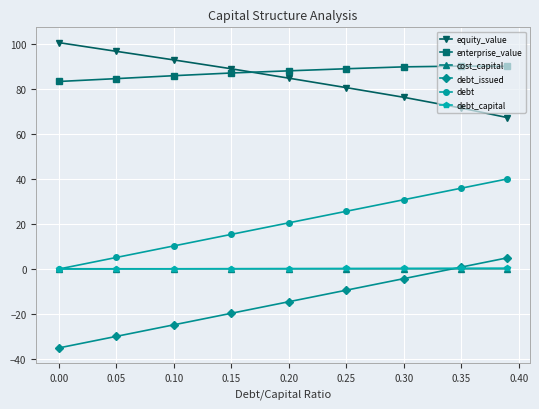

What is the difference between the maximum and minimum values in the equity_value series?

33.4